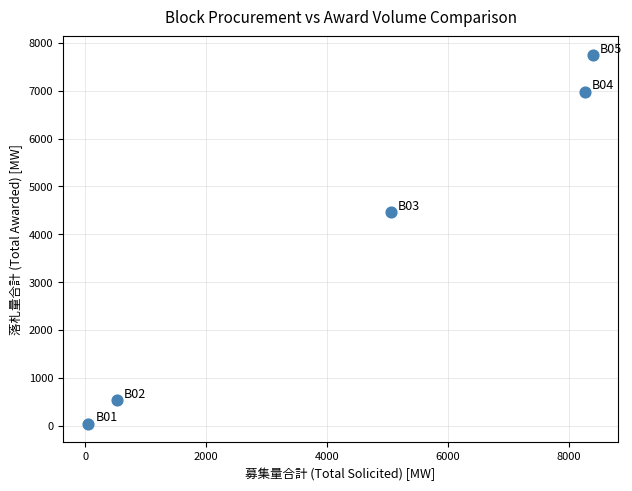

What is the range of X values (max minus min)?

8342.0